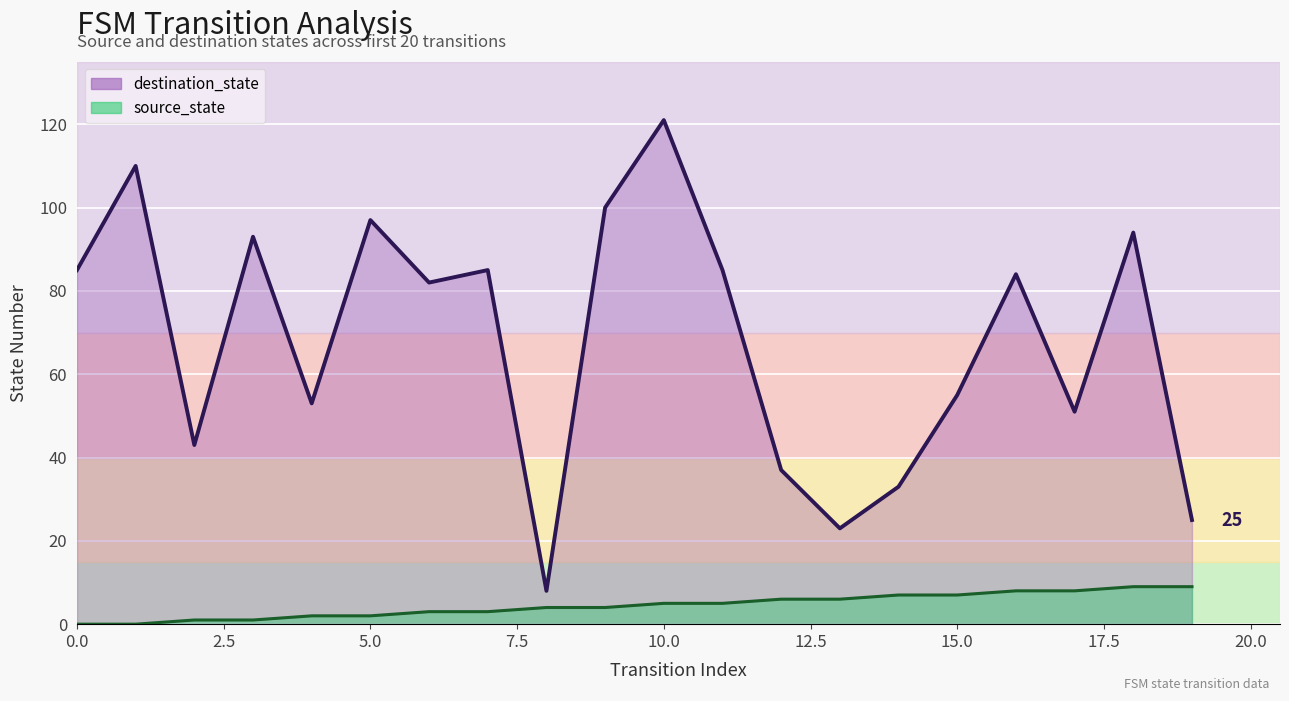

What is the greatest value displayed?

121